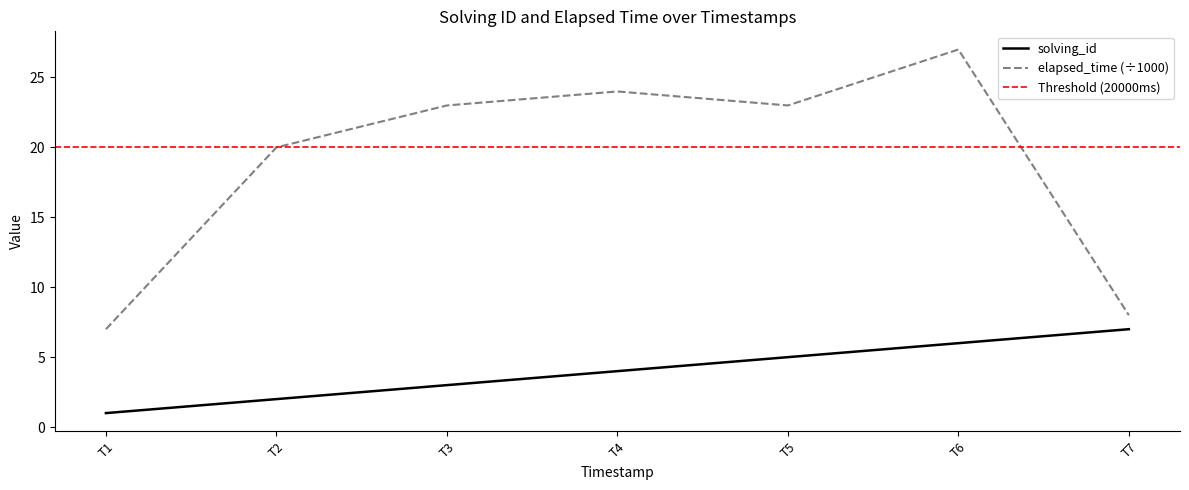

Which category has the lowest value in the solving_id series?

T1